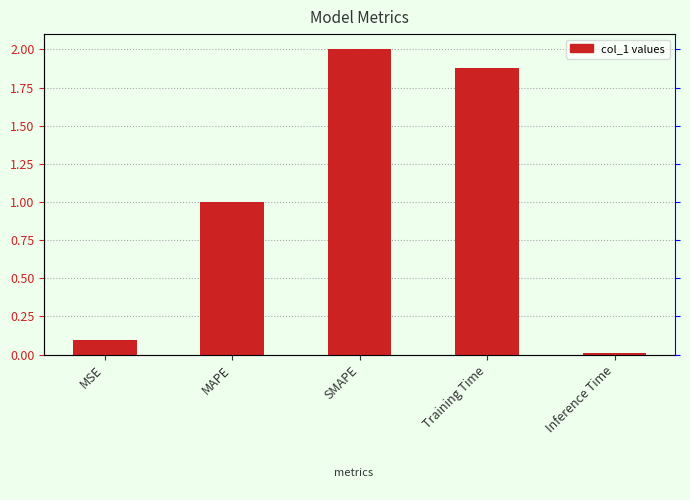

What is the label of the 4th bar from the left?

Training Time